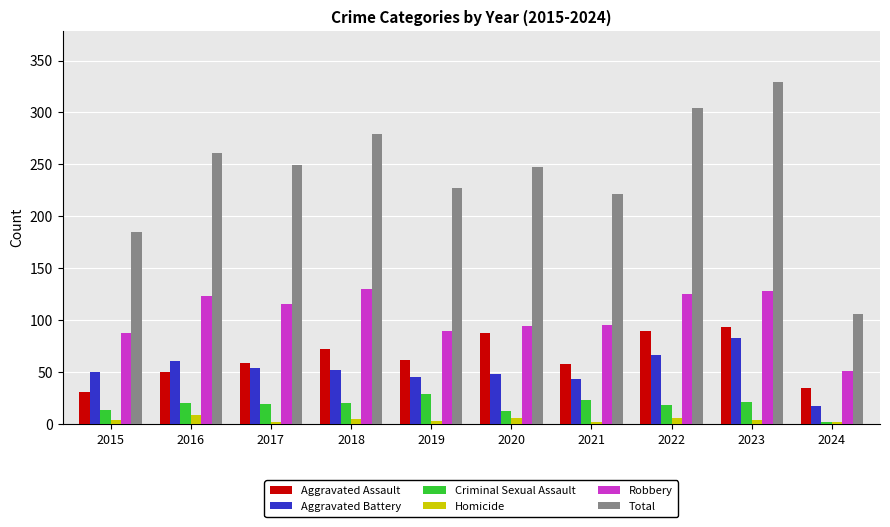

What is the minimum value for Total?

106